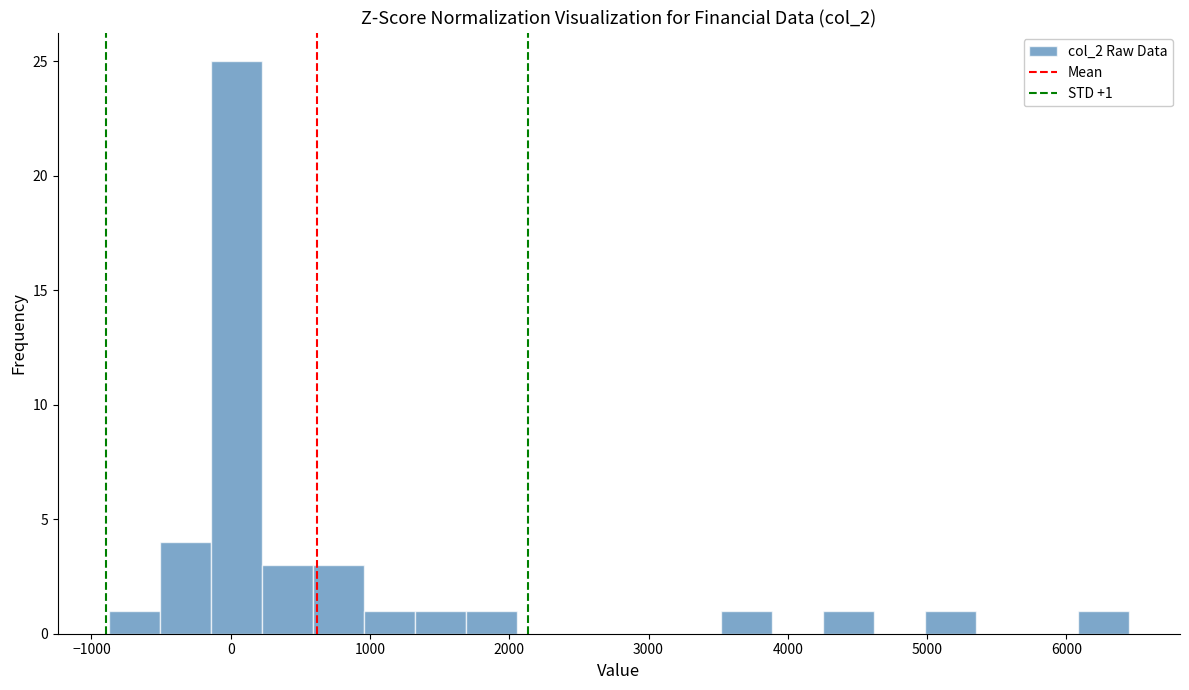

Read against the x-axis, roughly where is the centre of the tallest bar?

0